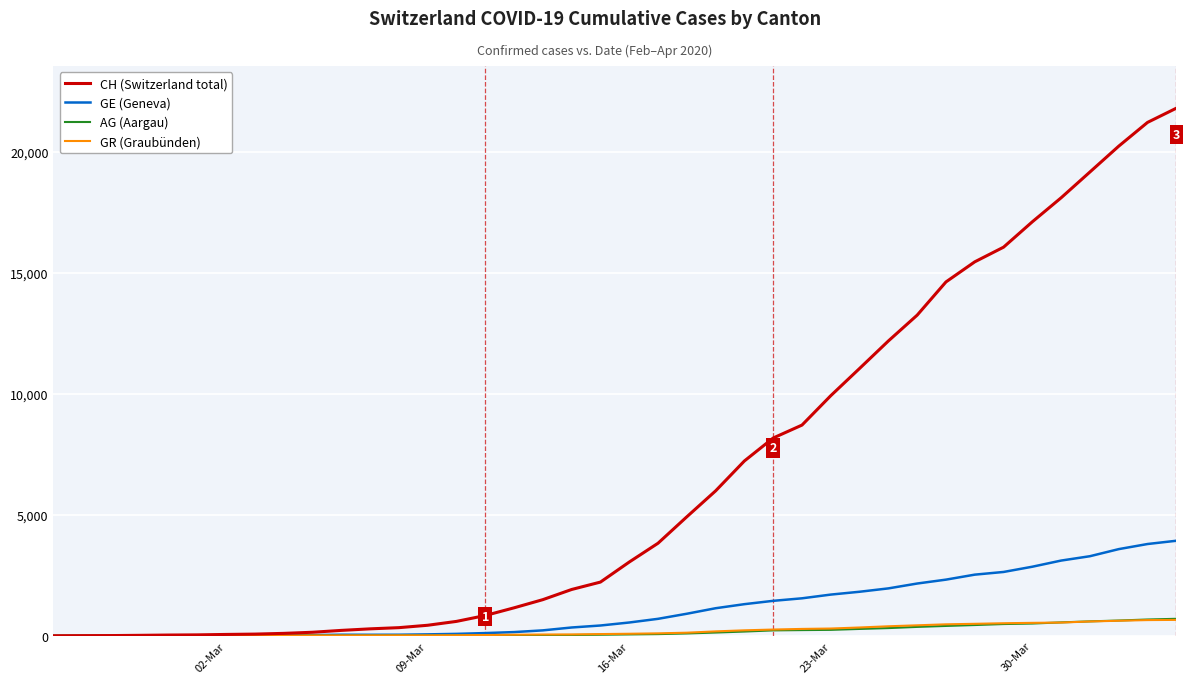

Which series has the largest total across all categories?

CH (Switzerland total)